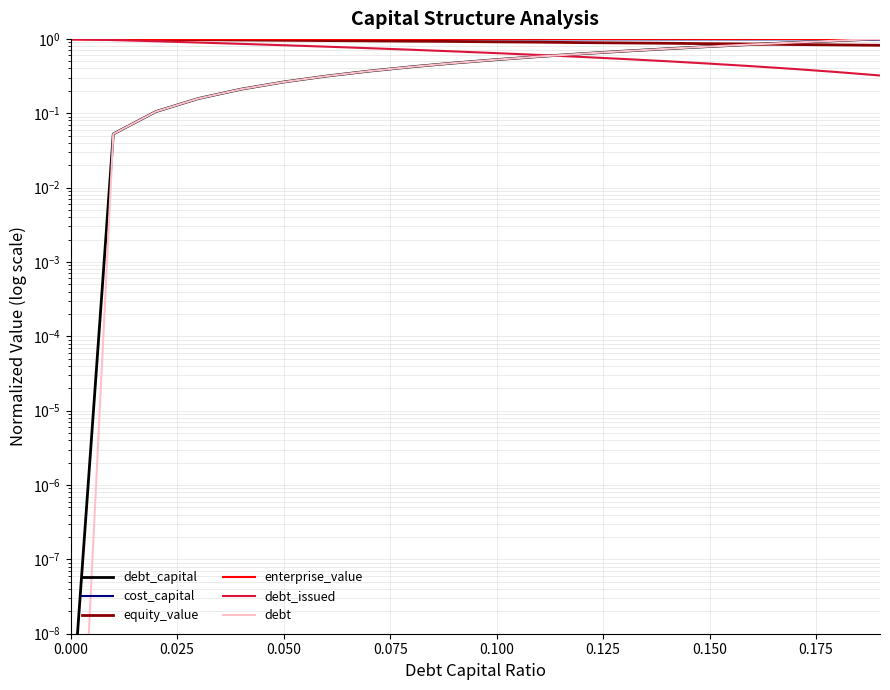

True or false: debt_issued and equity_value cross at least once.

False